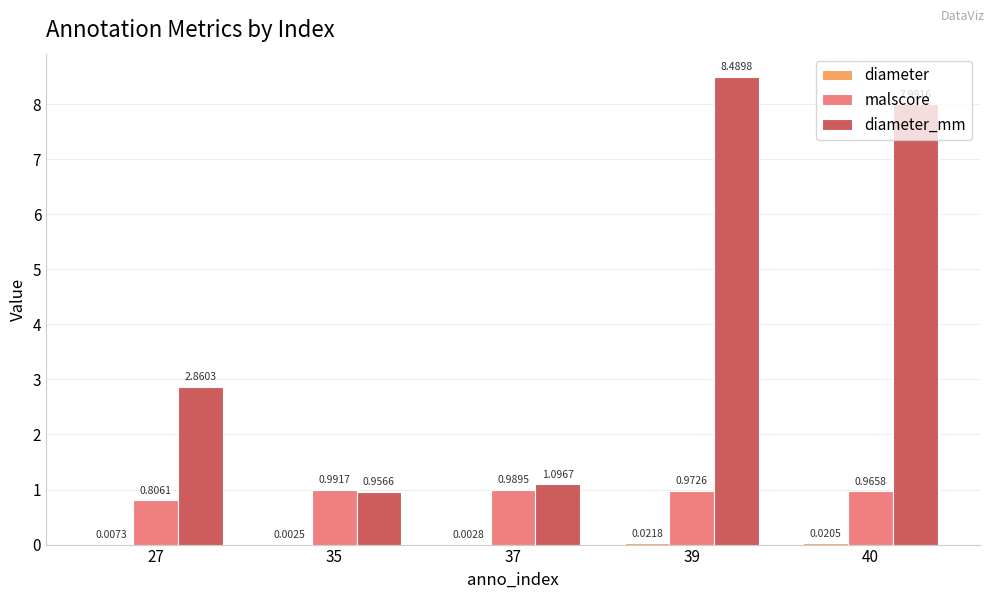

At which category is the sum across all series the highest?

39